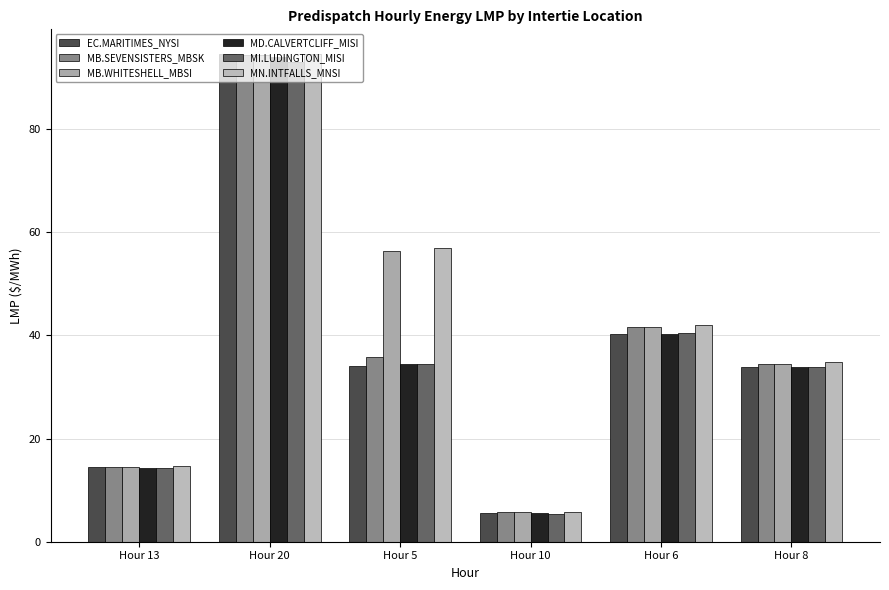

What is the label of the 3rd bar from the left?

Hour 5